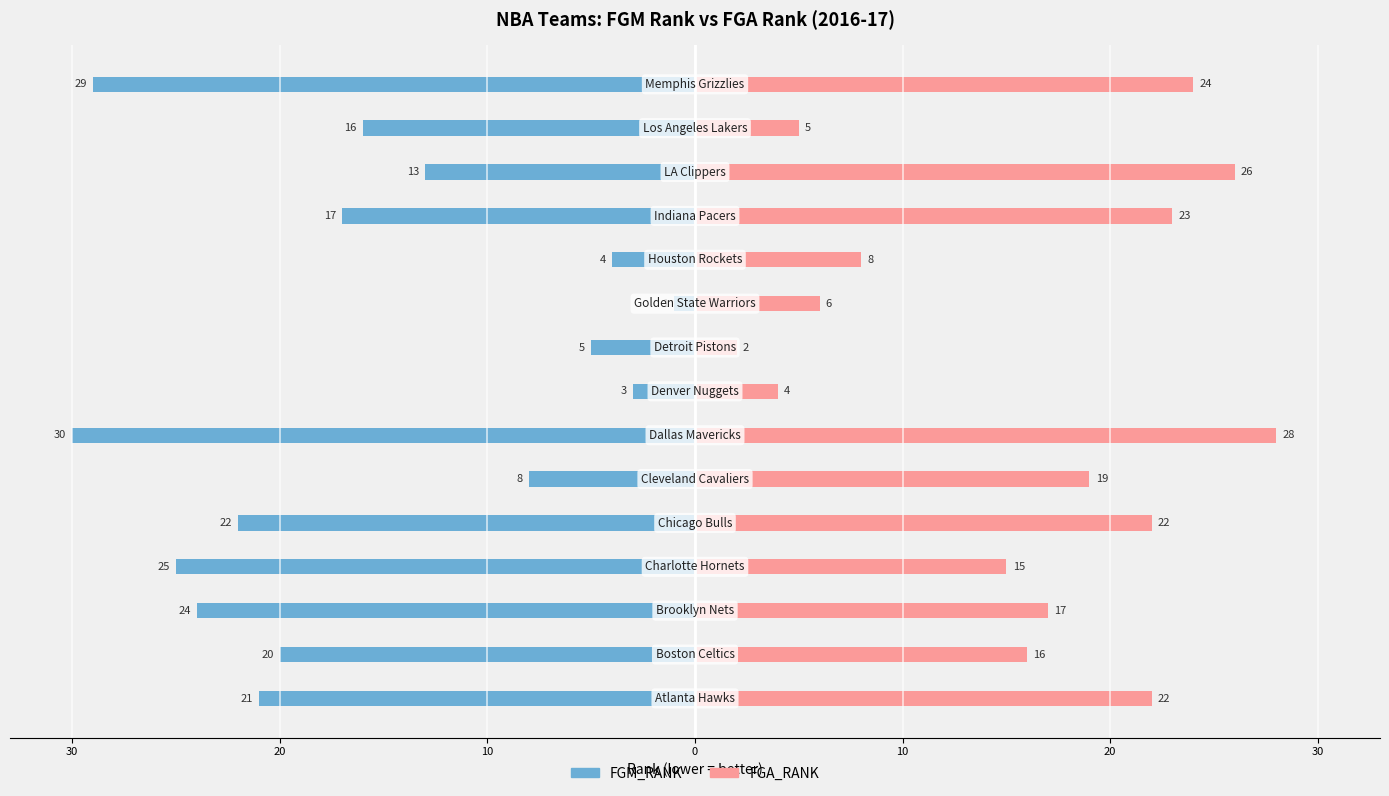

Which has a higher value, 30 or 13?

30